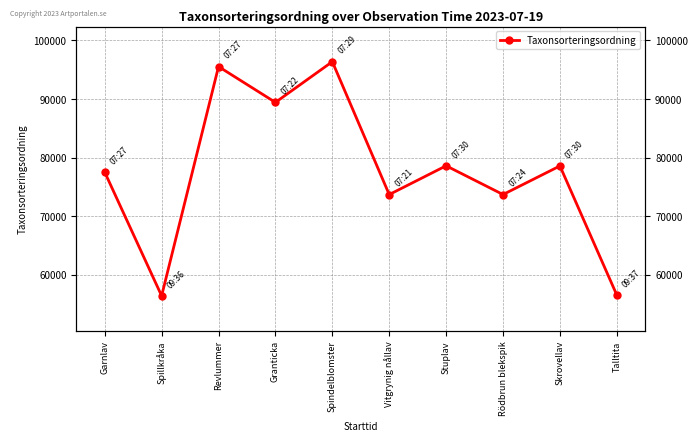

What is the average value?

77638